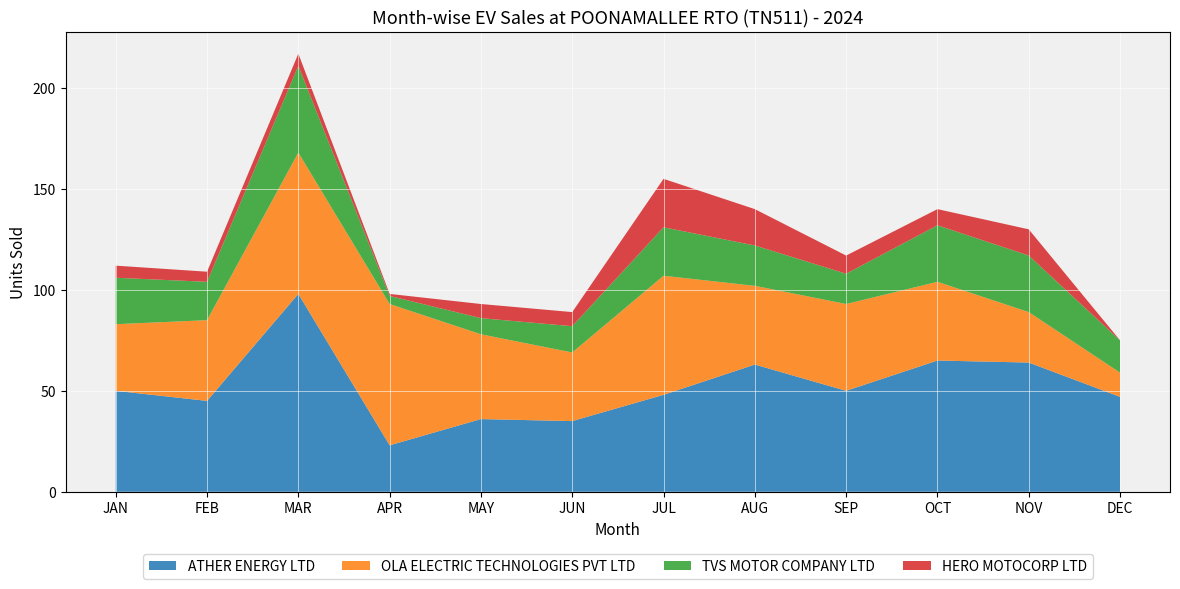

Reading left to right, what are all the values shown in this chart?

ATHER ENERGY LTD: JAN=50	FEB=45	MAR=98	APR=23	MAY=36	JUN=35	JUL=48	AUG=63	SEP=50	OCT=65	NOV=64	DEC=47
OLA ELECTRIC TECHNOLOGIES PVT LTD: JAN=33	FEB=40	MAR=70	APR=70	MAY=42	JUN=34	JUL=59	AUG=39	SEP=43	OCT=39	NOV=25	DEC=12
TVS MOTOR COMPANY LTD: JAN=23	FEB=19	MAR=43	APR=4	MAY=8	JUN=13	JUL=24	AUG=20	SEP=15	OCT=28	NOV=28	DEC=16
HERO MOTOCORP LTD: JAN=6	FEB=5	MAR=6	APR=1	MAY=7	JUN=7	JUL=24	AUG=18	SEP=9	OCT=8	NOV=13	DEC=0